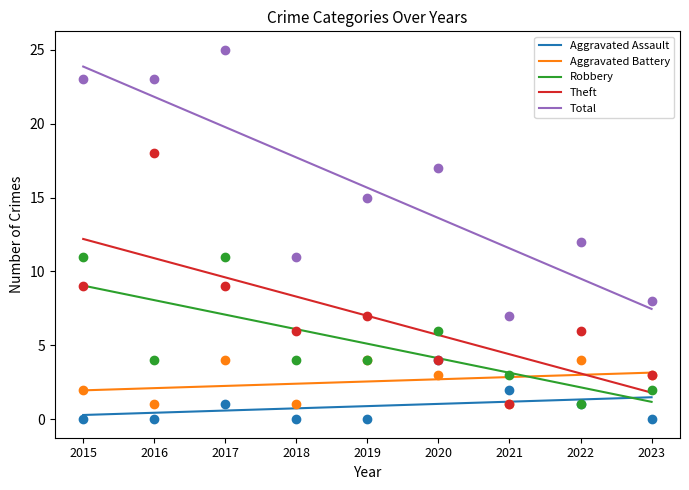

What is the total value across all series at 2017?

39.3